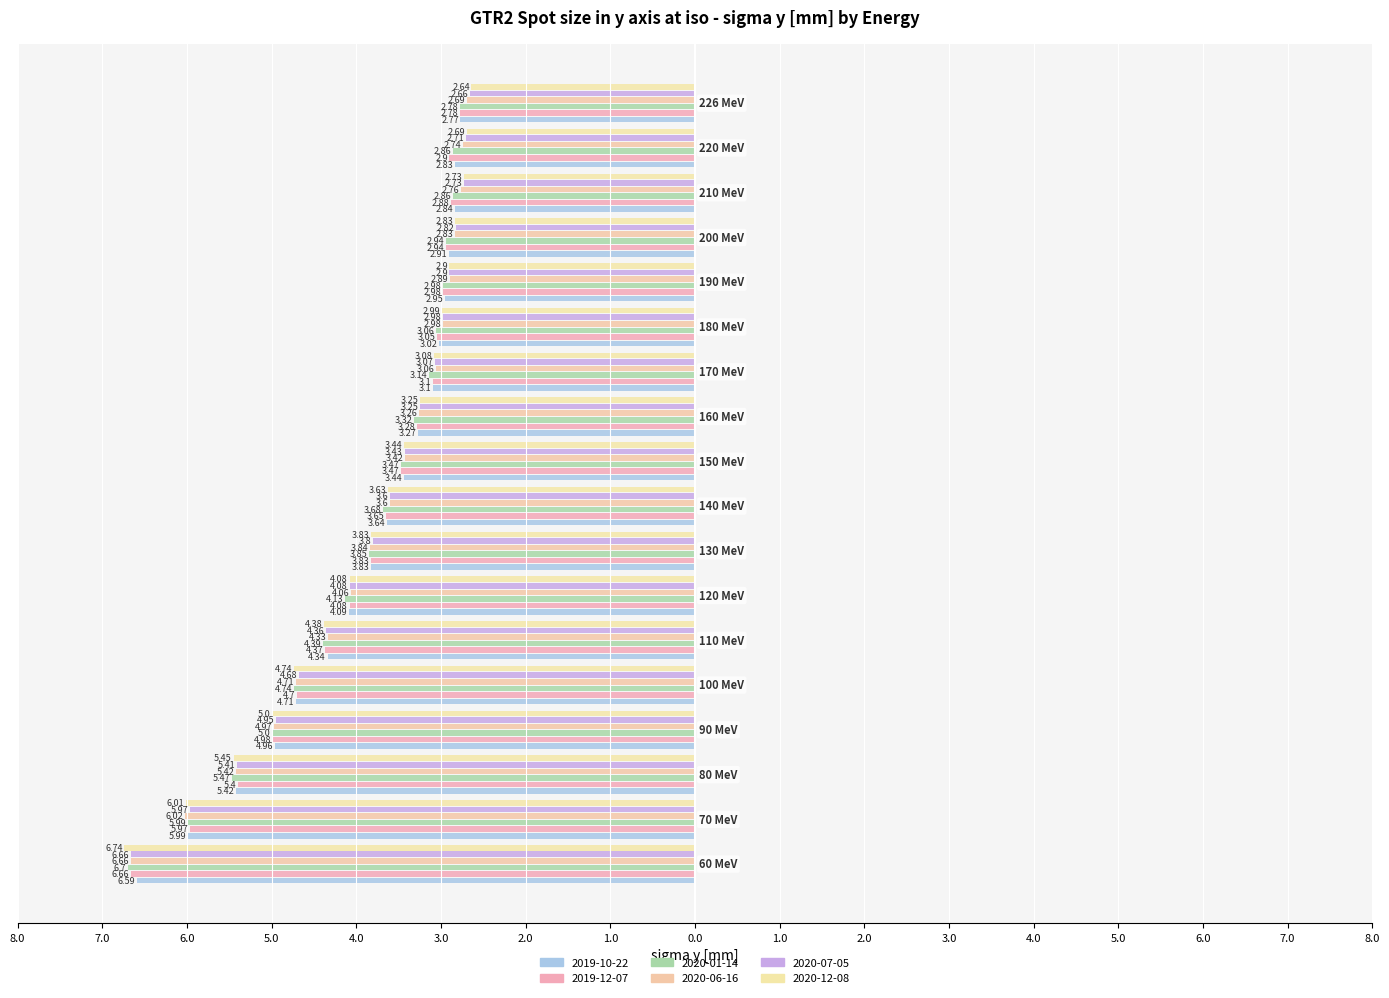

What is the lowest value of the 2020-06-16 series?

-6.7